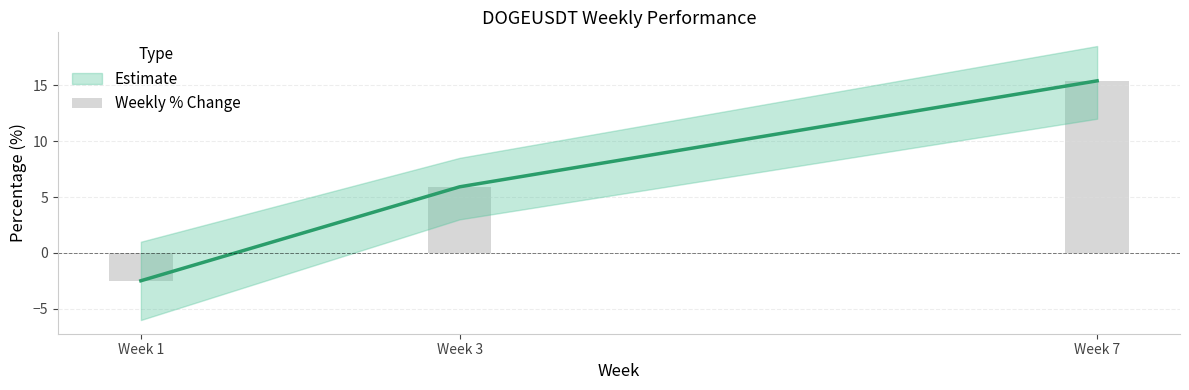

What is the sum of the values at Week 7 and Week 1?

12.9